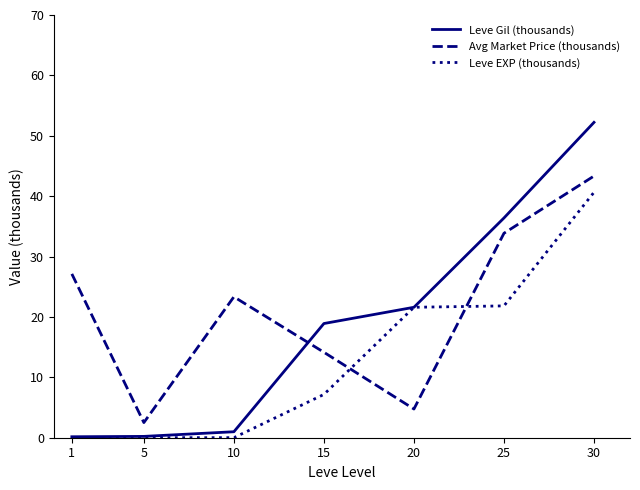

What are all the series names shown in the legend?

Leve Gil (thousands), Avg Market Price (thousands), Leve EXP (thousands)